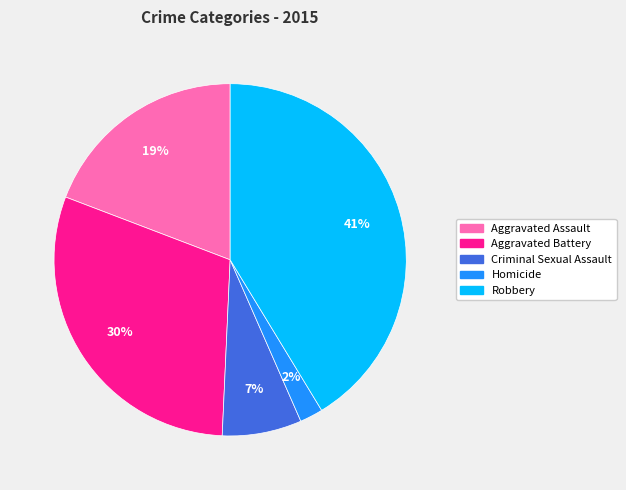

The Aggravated Battery slice represents 30% of the pie. True or false?

True